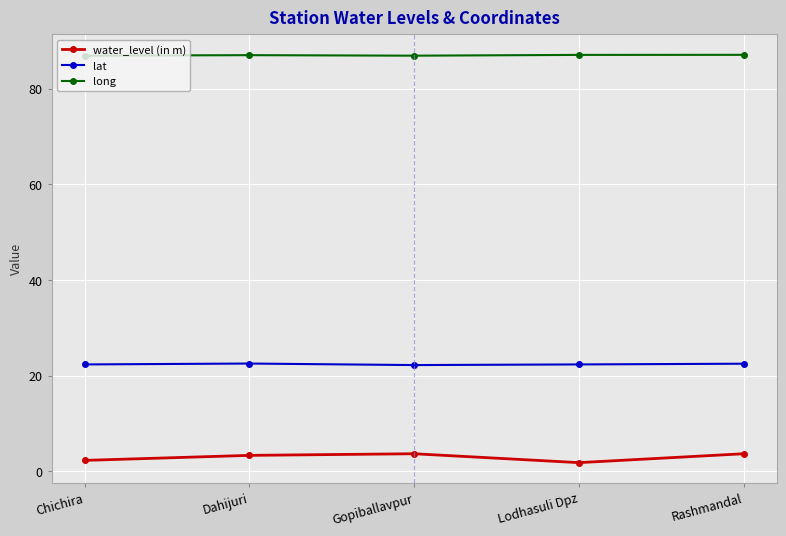

True or false: water_level (in m) and lat intersect in this chart.

False